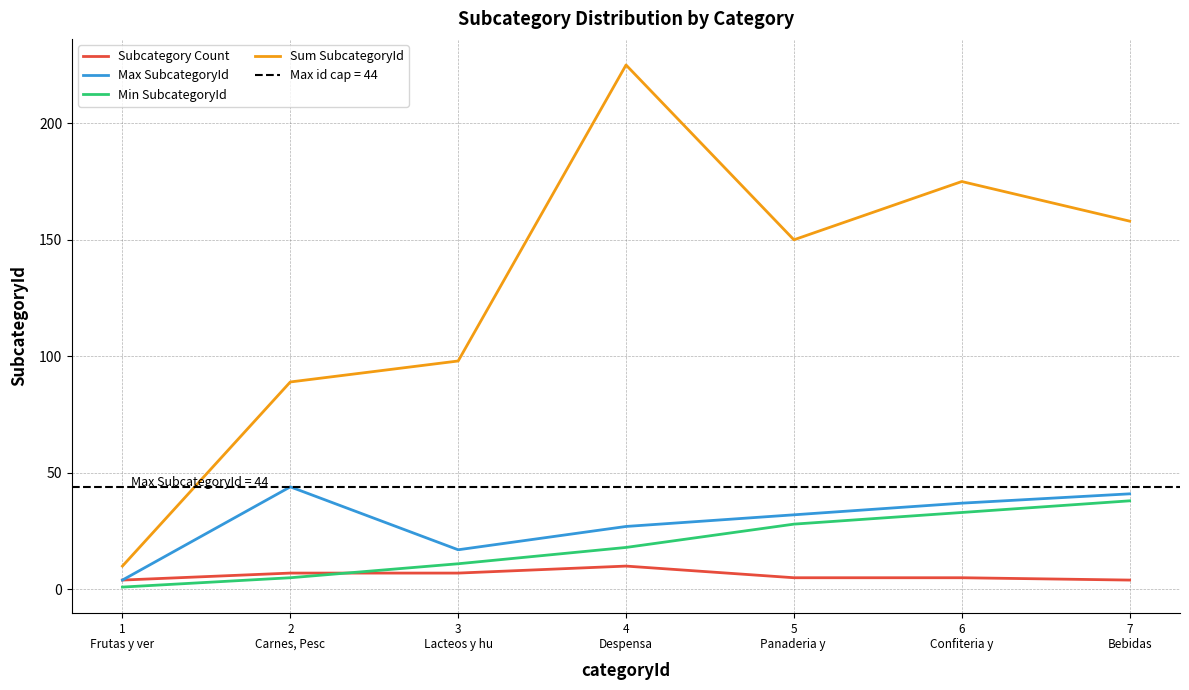

True or false: Max SubcategoryId and Sum SubcategoryId intersect in this chart.

False